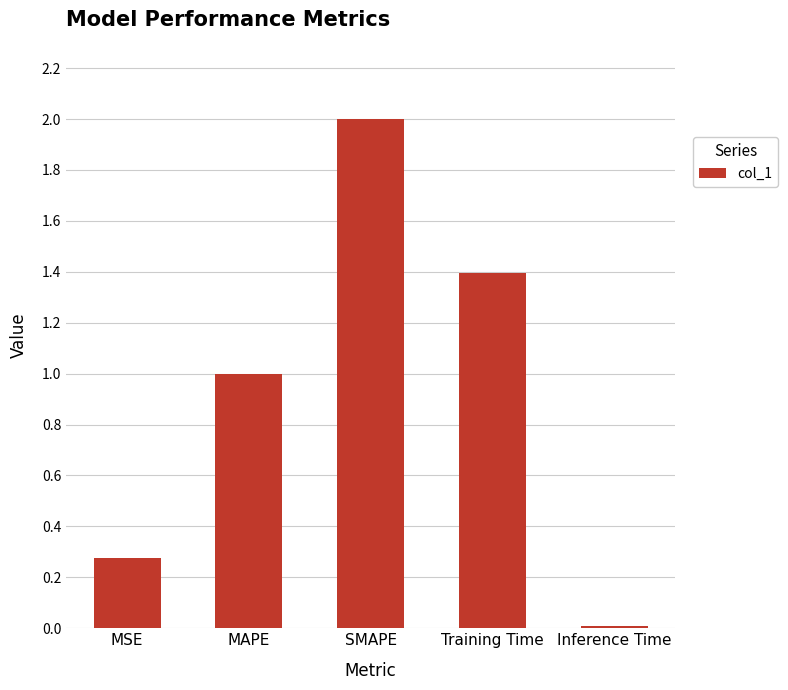

What is the label of the 4th bar from the left?

Training Time